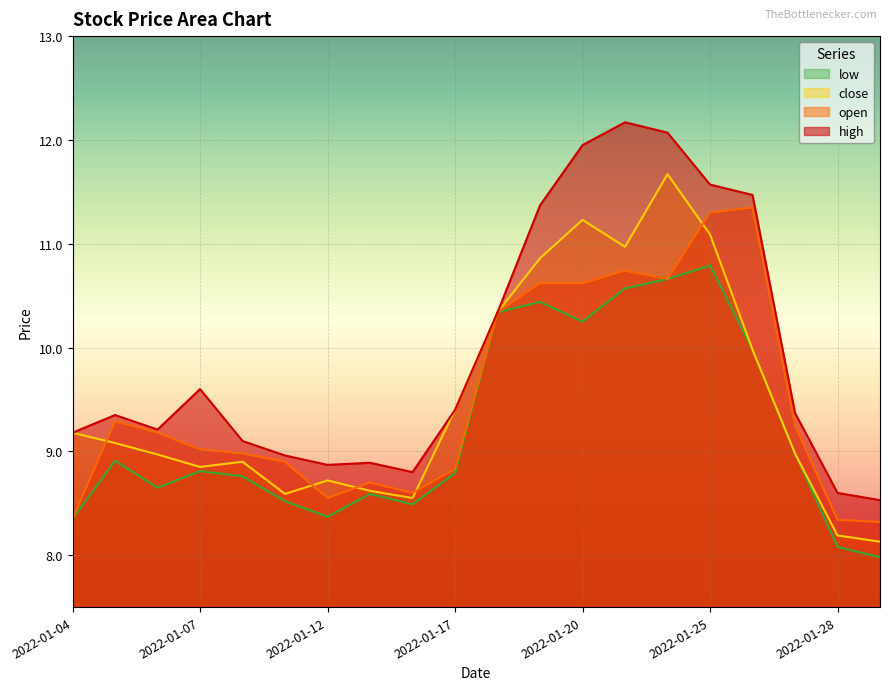

At which category does high reach its first local valley?

2022-01-06